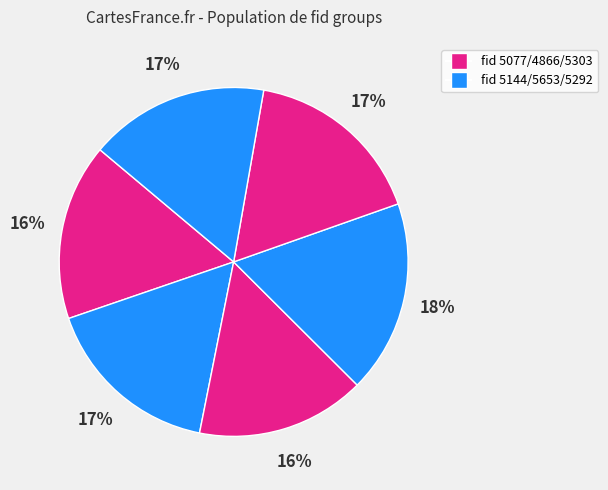

How many segments does this pie chart have?

6